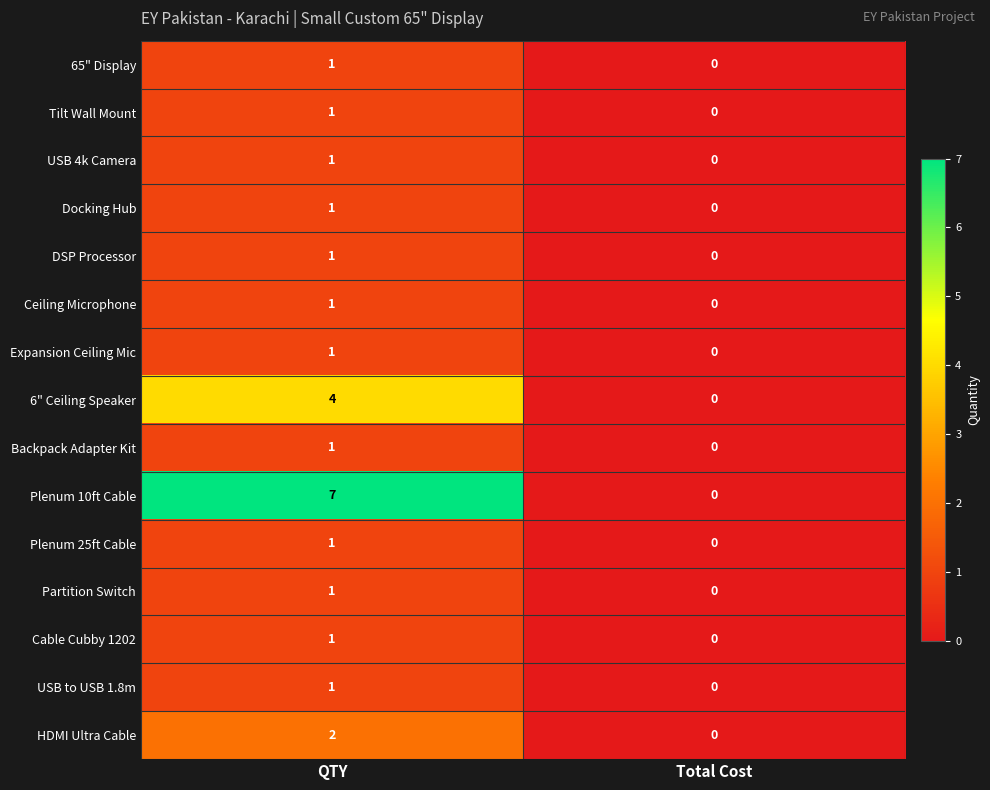

Which category has the highest value in the Tilt Wall Mount series?

QTY